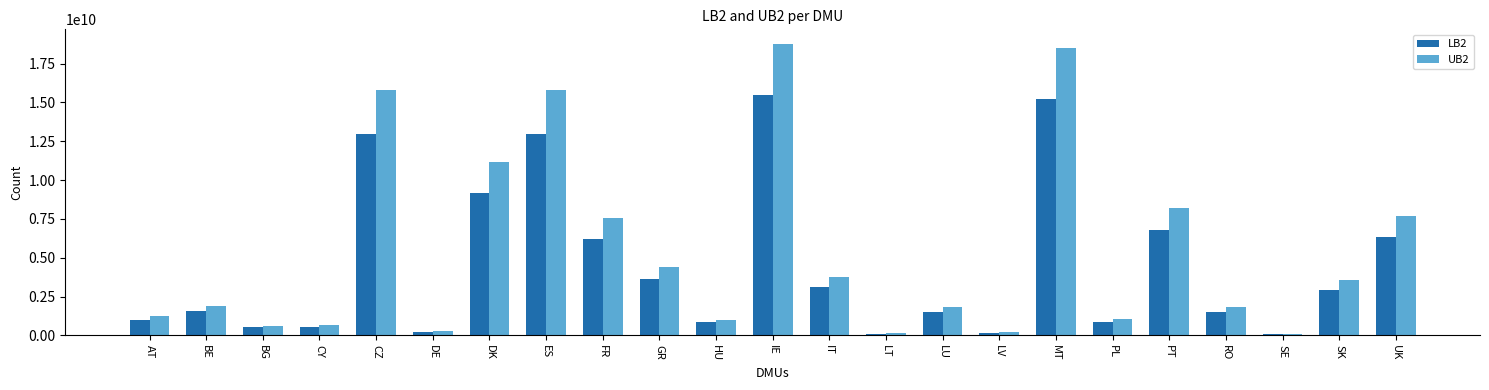

What is the value of the UB2 bar at the 5th from the left?

15766823650.1